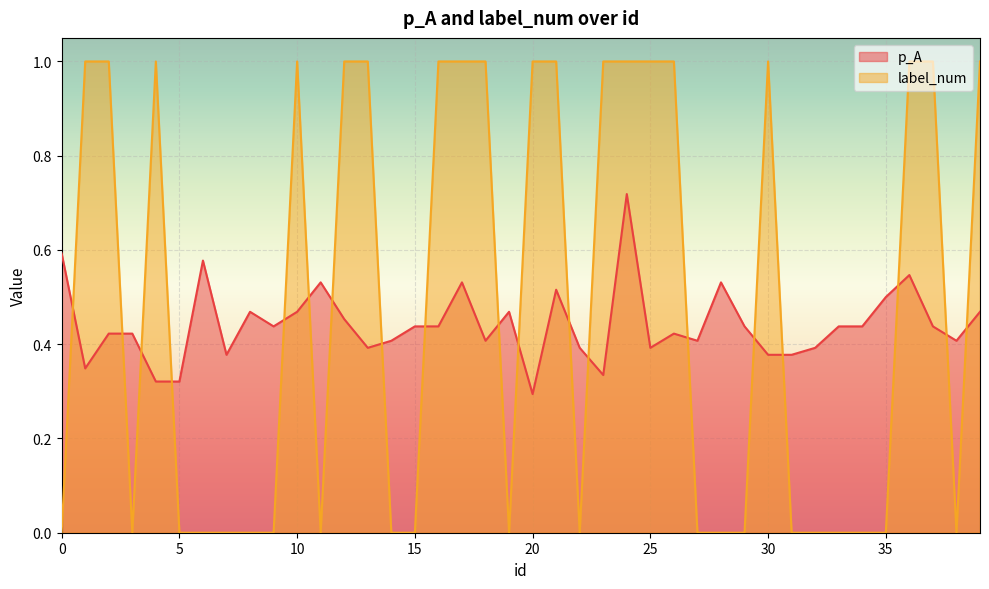

What is the sum of the p_A values at 24 and 21?

1.2